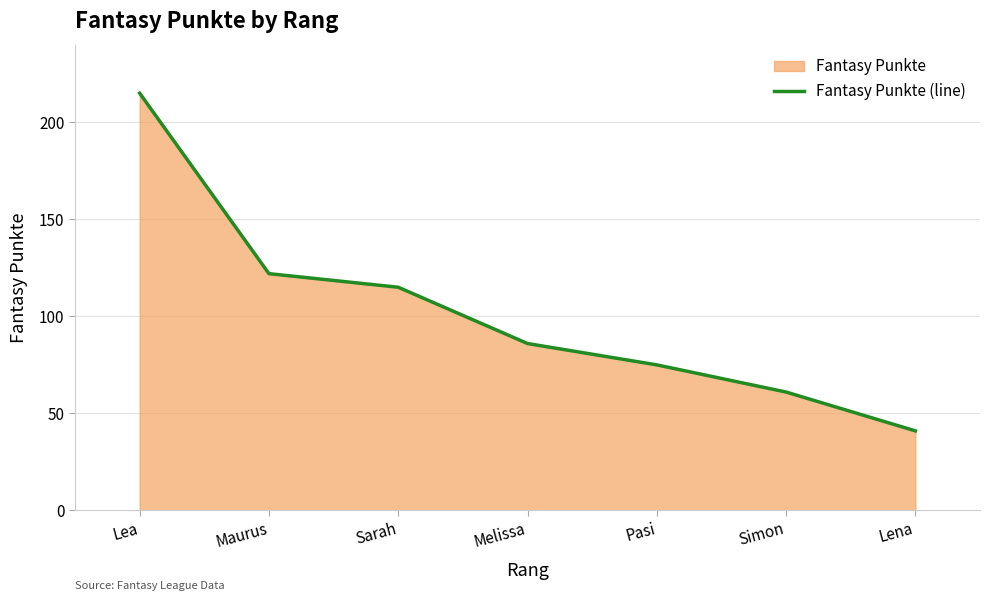

What is the difference between the second highest and second lowest values?

61